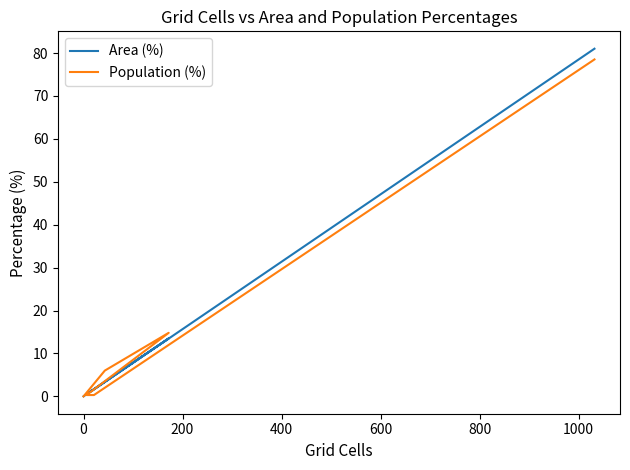

Which has a higher value, 200 or 800?

800